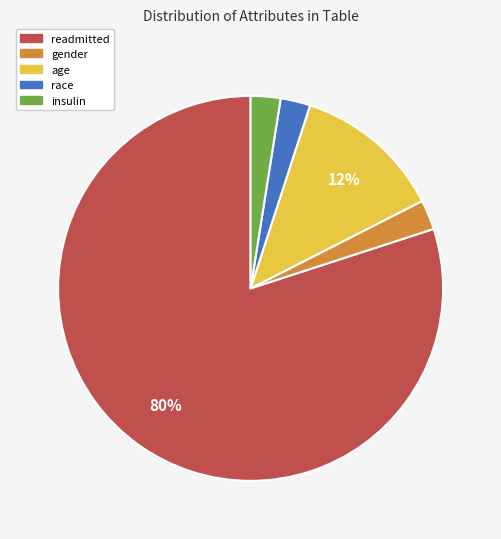

Approximately how many times larger is the value at insulin compared to gender?

1.0